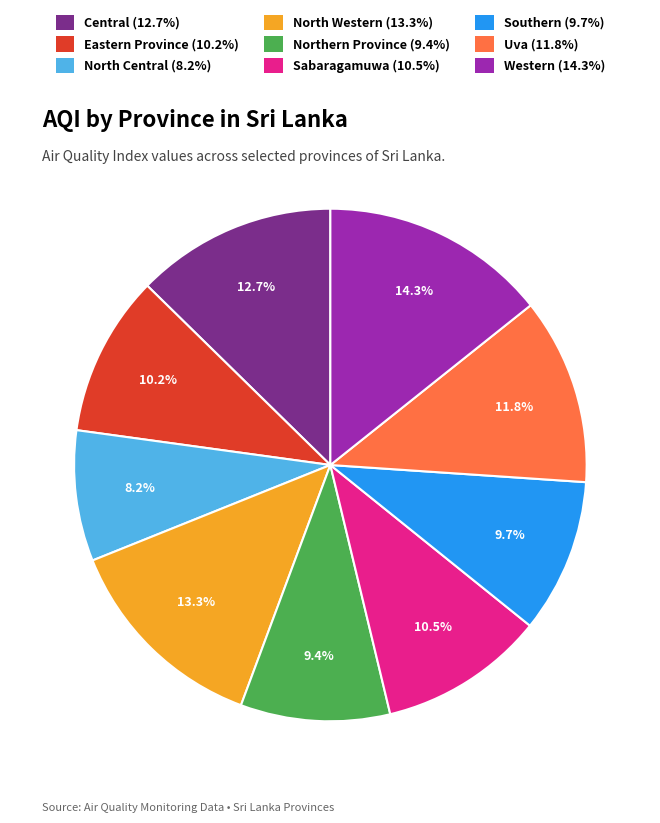

What is the ratio of the value at Western to the value at Northern Province?

1.5